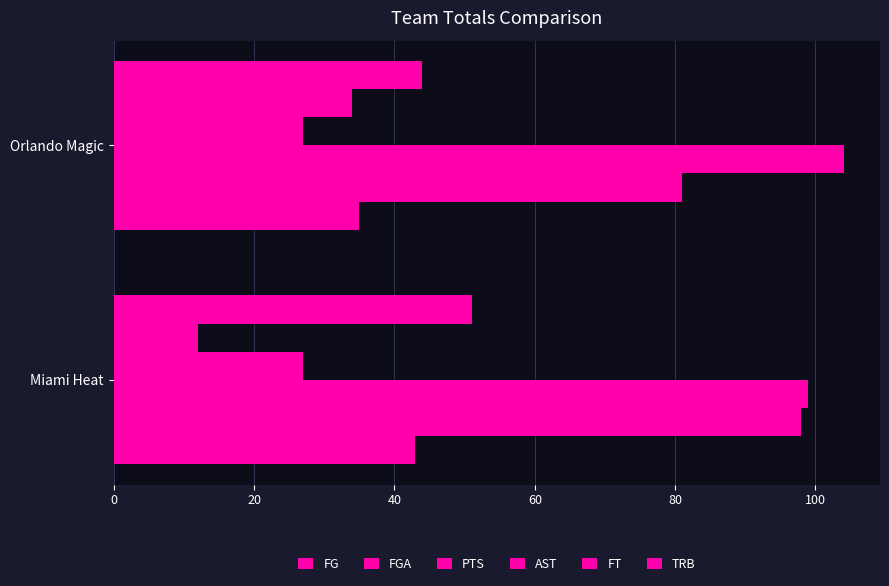

How many values in the PTS series are below 104?

1